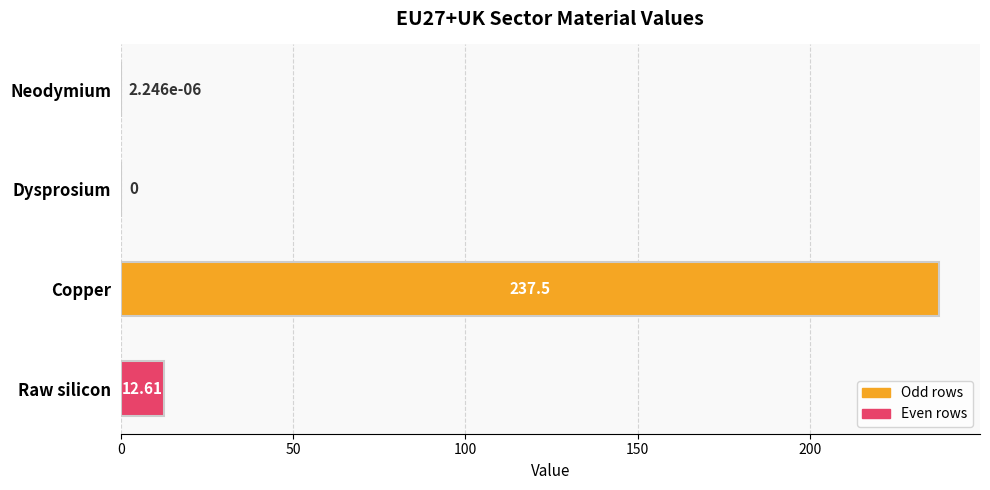

Which category has the highest value across all series?

Copper